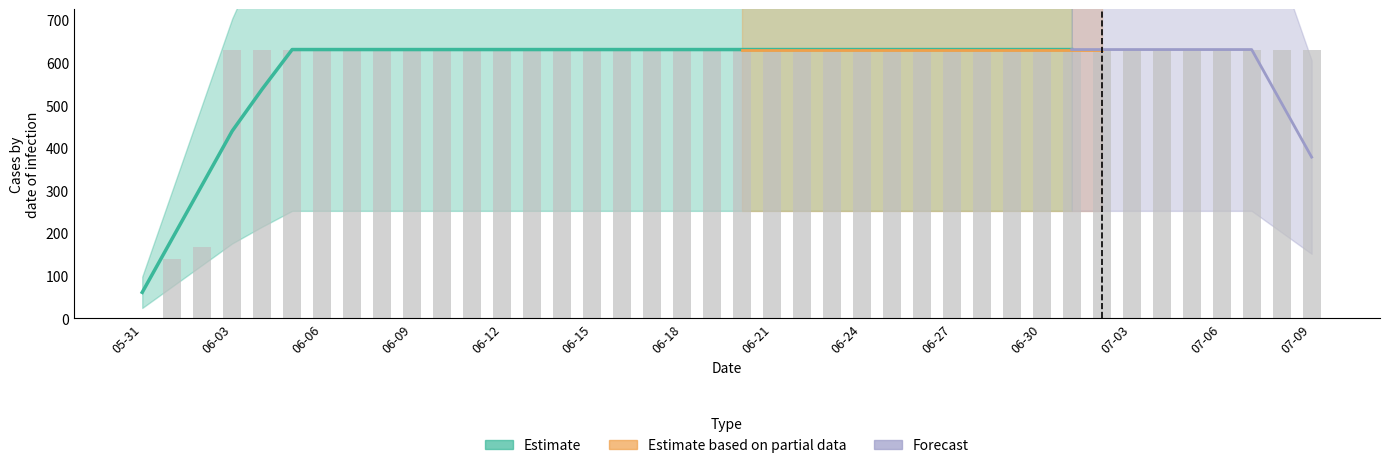

Reading left to right, list all the values displayed in this chart.

0	139	167	631	631	631	631	631	631	631	631	631	631	631	631	631	631	631	631	631	631	631	631	631	631	631	631	631	631	631	631	631	631	631	631	631	631	631	631	631